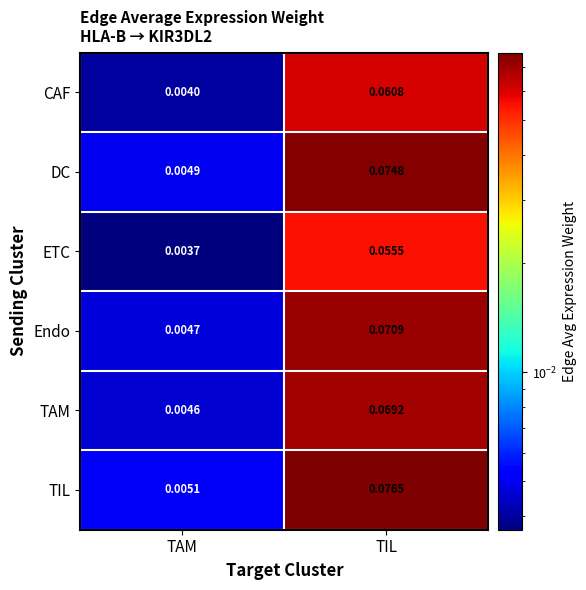

Which series has the widest spread of values?

TIL